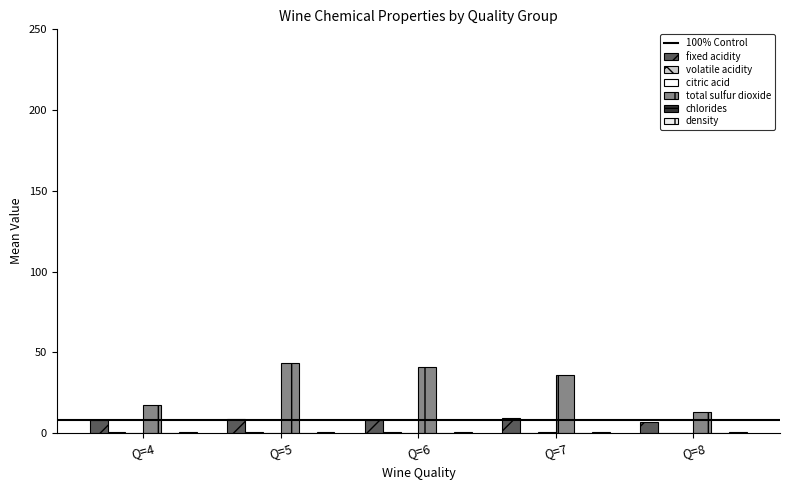

Are the bars horizontal?

No